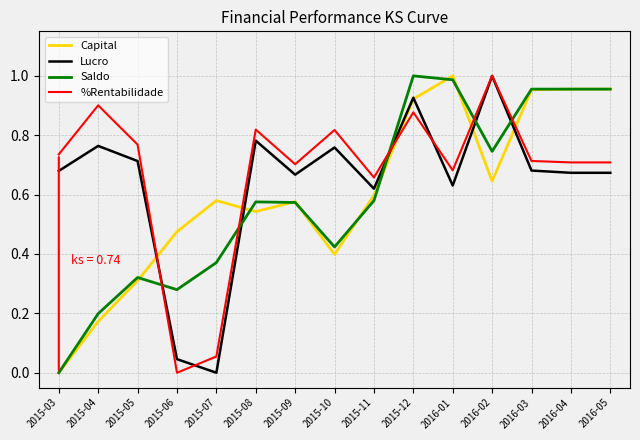

What position from the left is 2015-11?

9